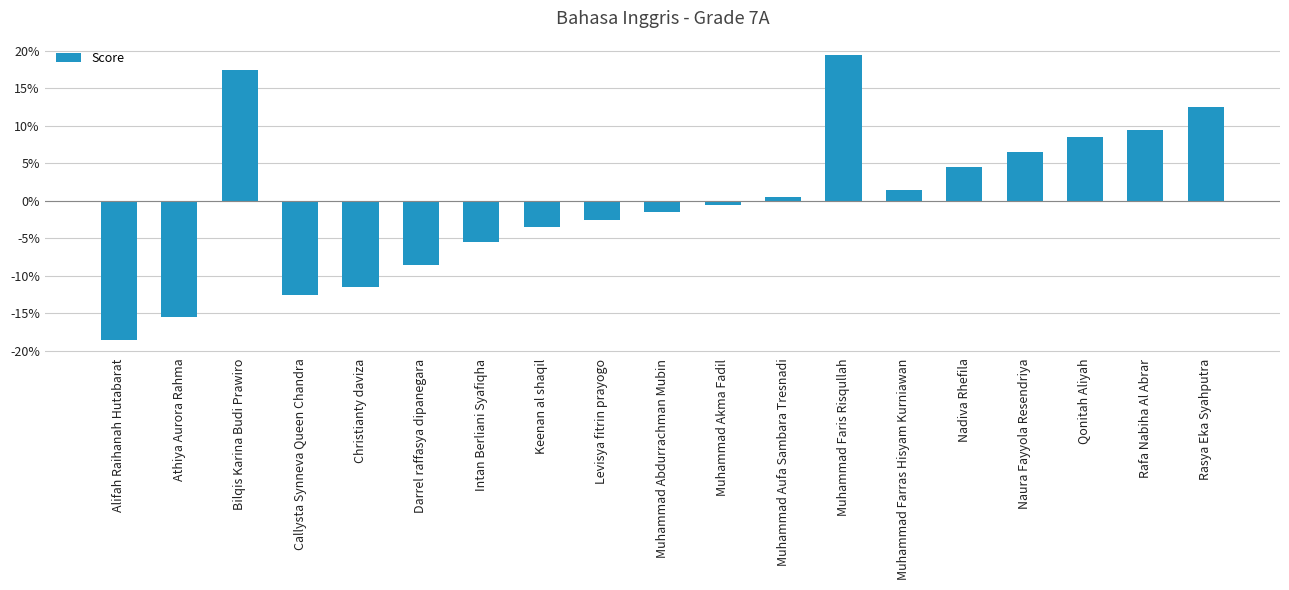

What is the change in value from Intan Berliani Syafiqha to Qonitah Aliyah?

+14.0